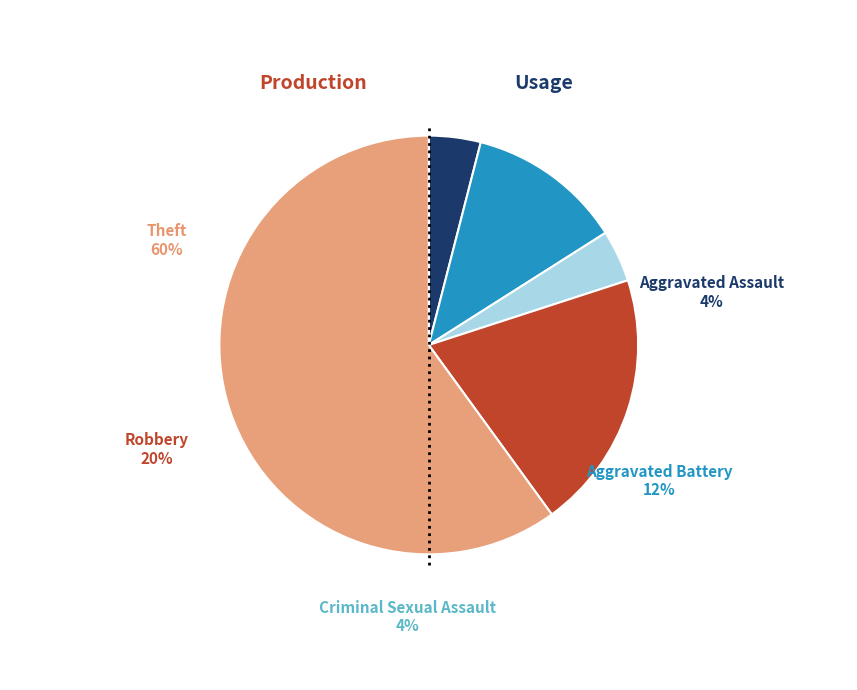

How many slices are in this pie chart?

5